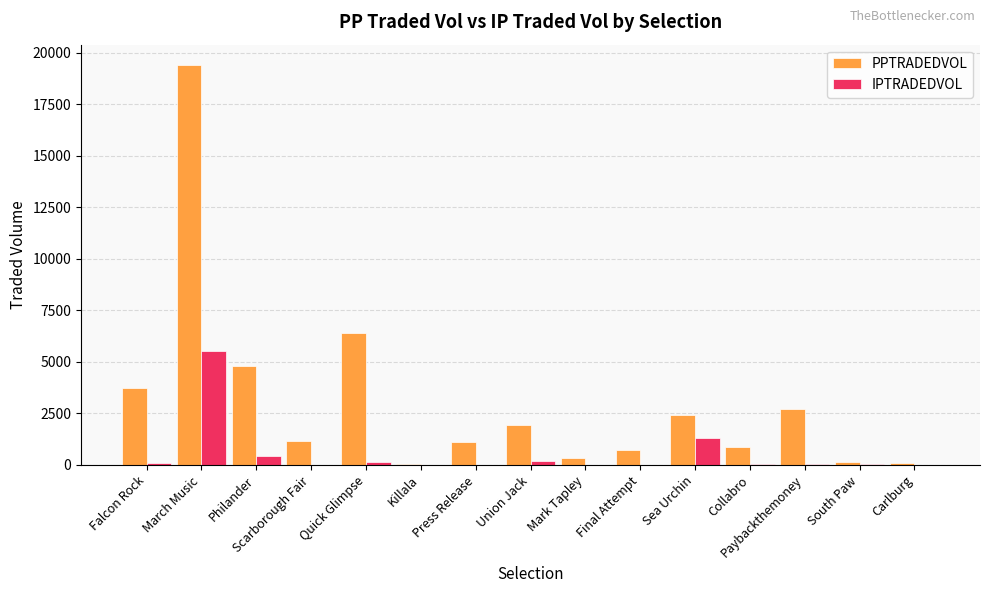

True or false: PPTRADEDVOL has a value of 4789.6 at Philander.

True